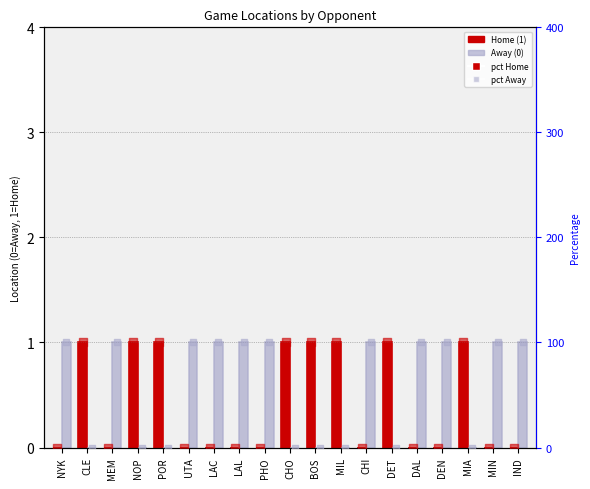

Which series has the largest Y range (max minus min)?

pct Home